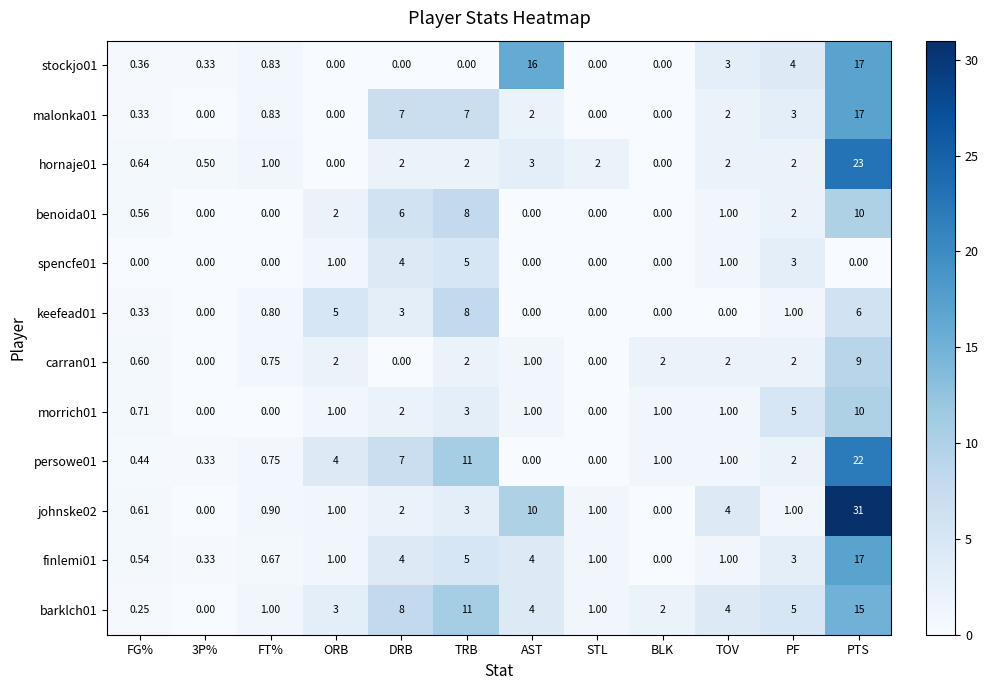

Is the value of barklch01 at FT% greater than the value of stockjo01 at PF?

No